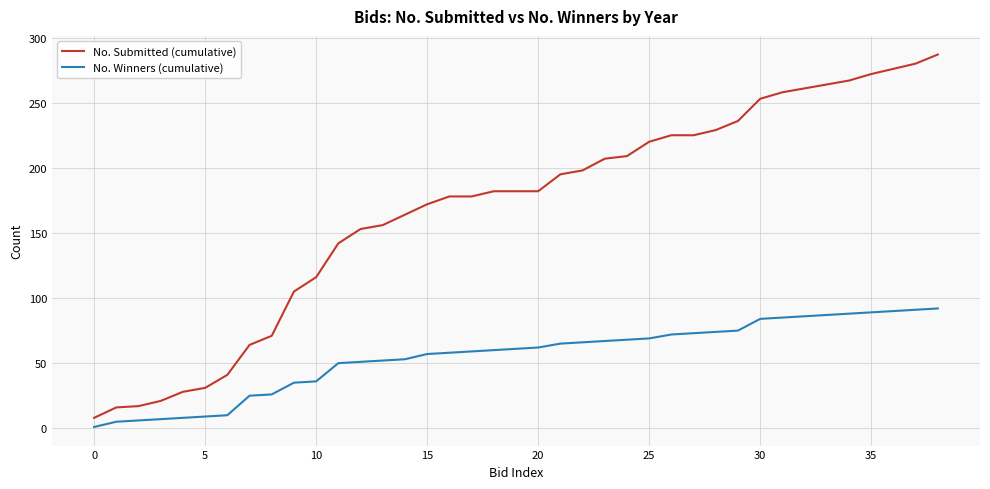

Which series has the largest range (max minus min)?

No. Submitted (cumulative)